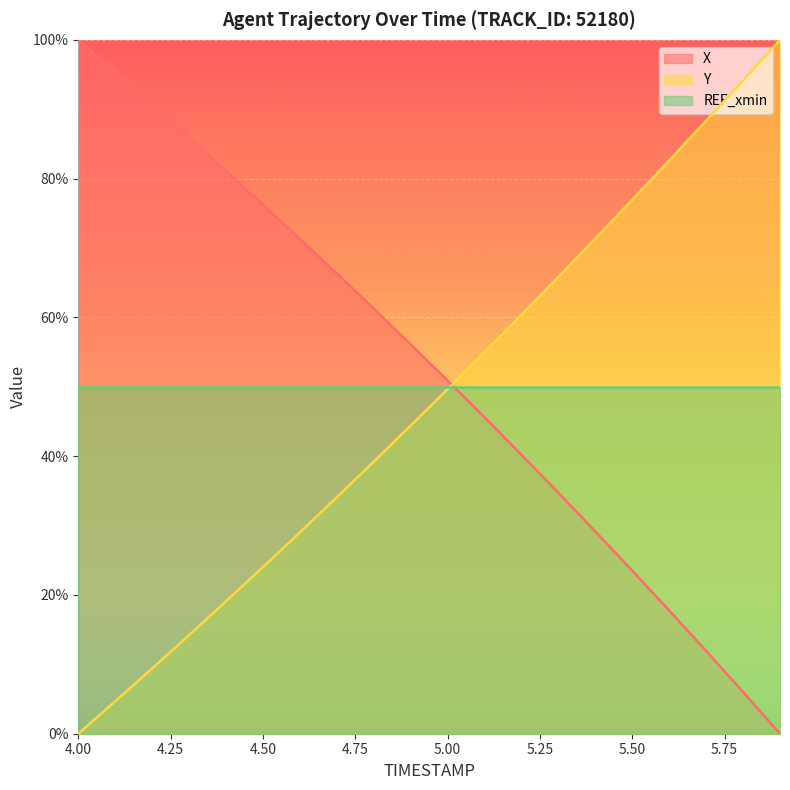

Where does the Y series first go above 49?

5.00